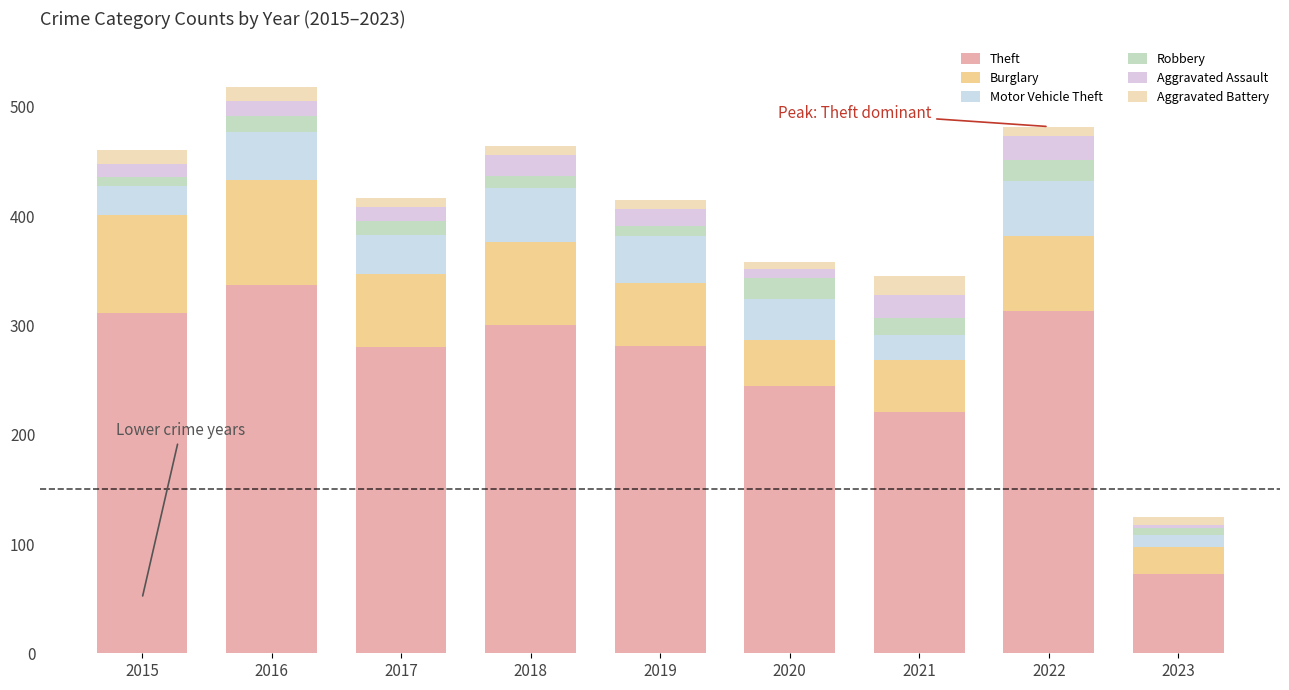

Which category has the lowest value in the Theft series?

2023